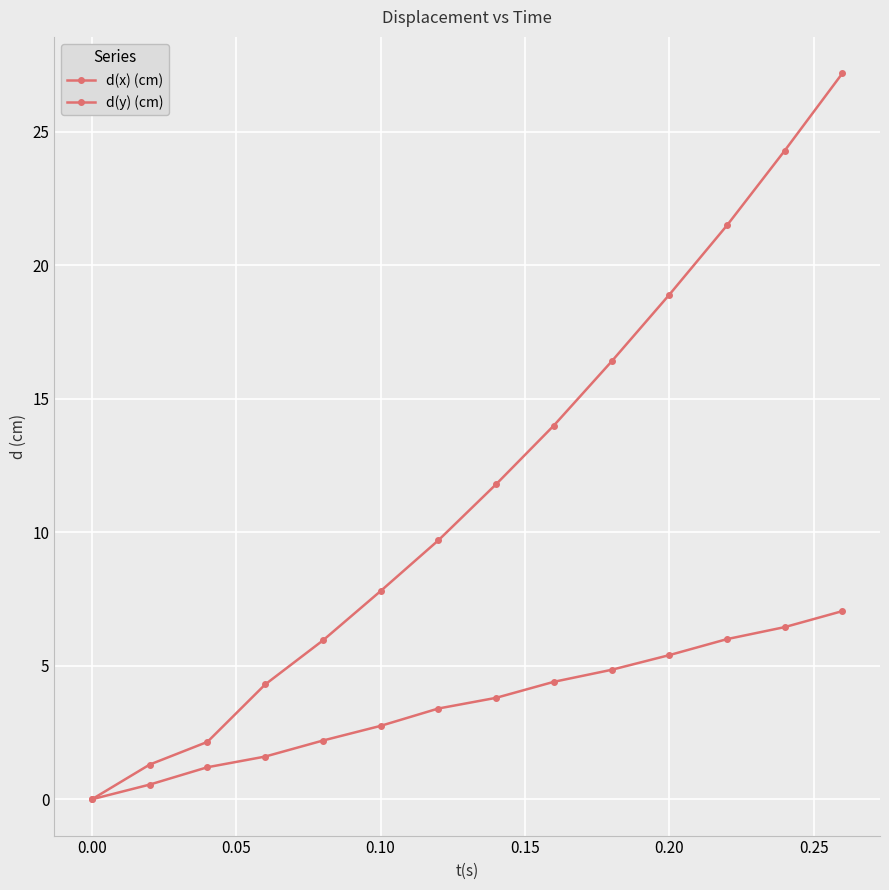

How many data points in d(y) (cm) are above 11?

7